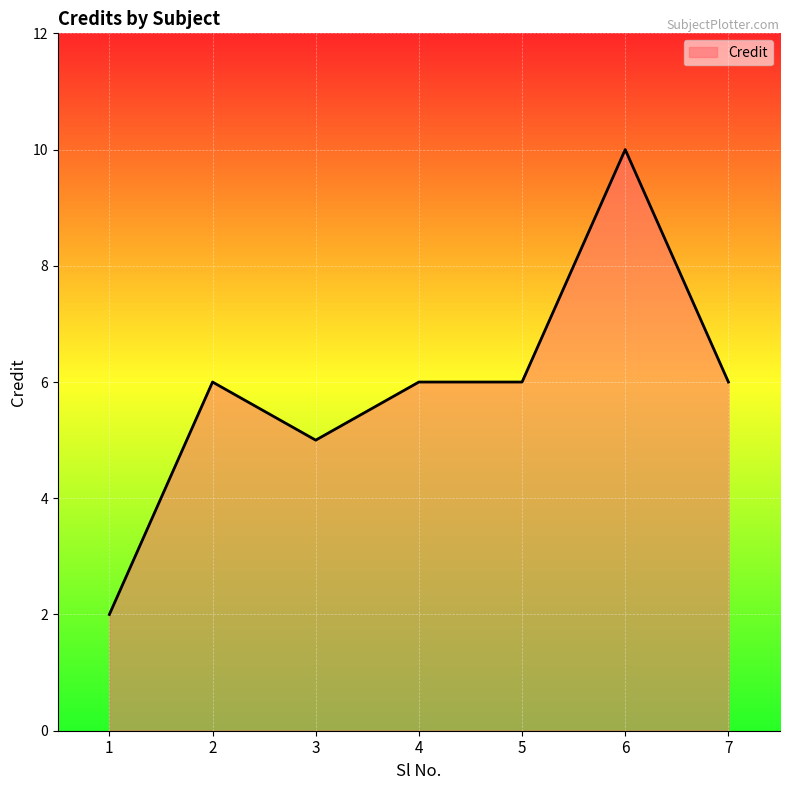

Which label corresponds to the largest value in the chart?

6